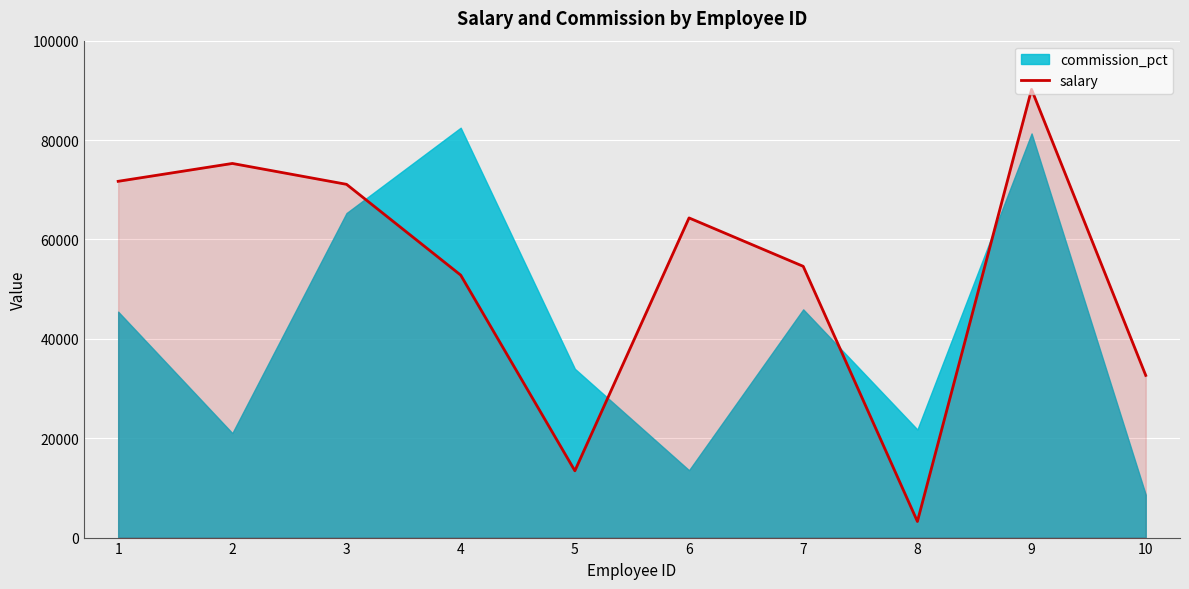

How many points are higher than both their immediate neighbors (excluding endpoints)?

3